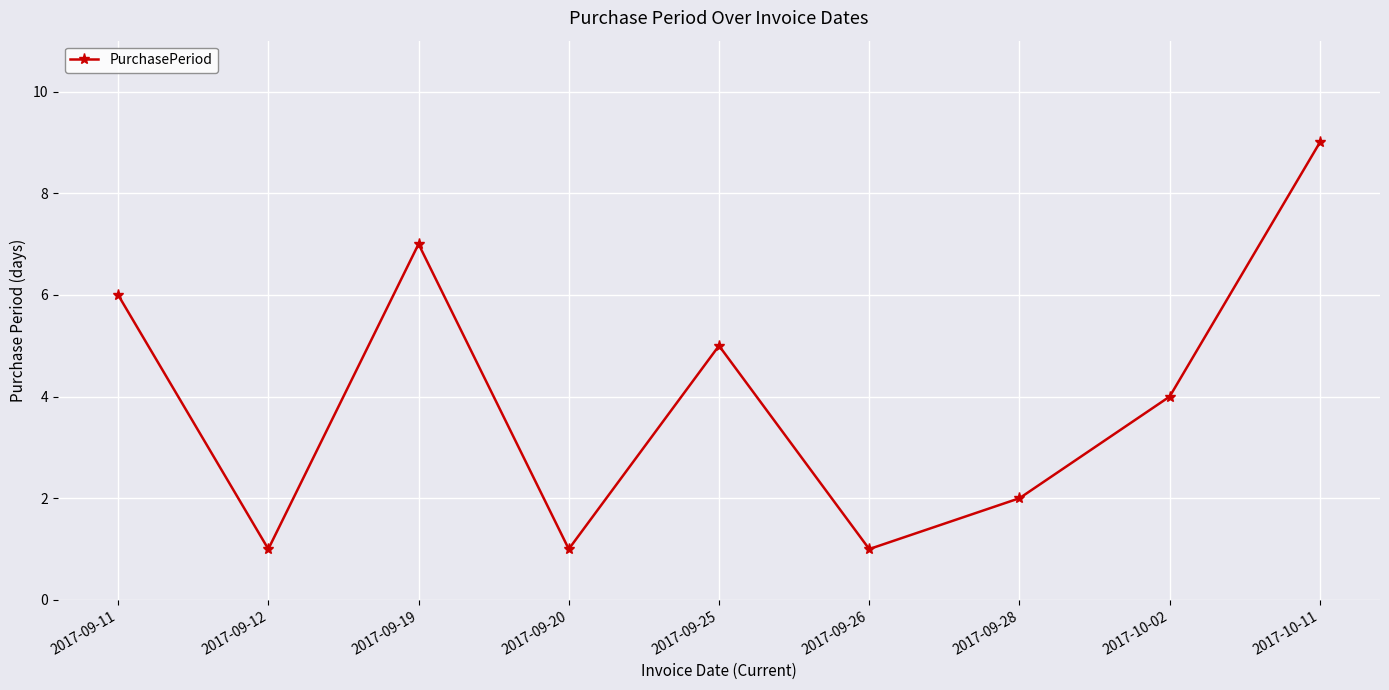

What position from the right is 2017-09-28?

3